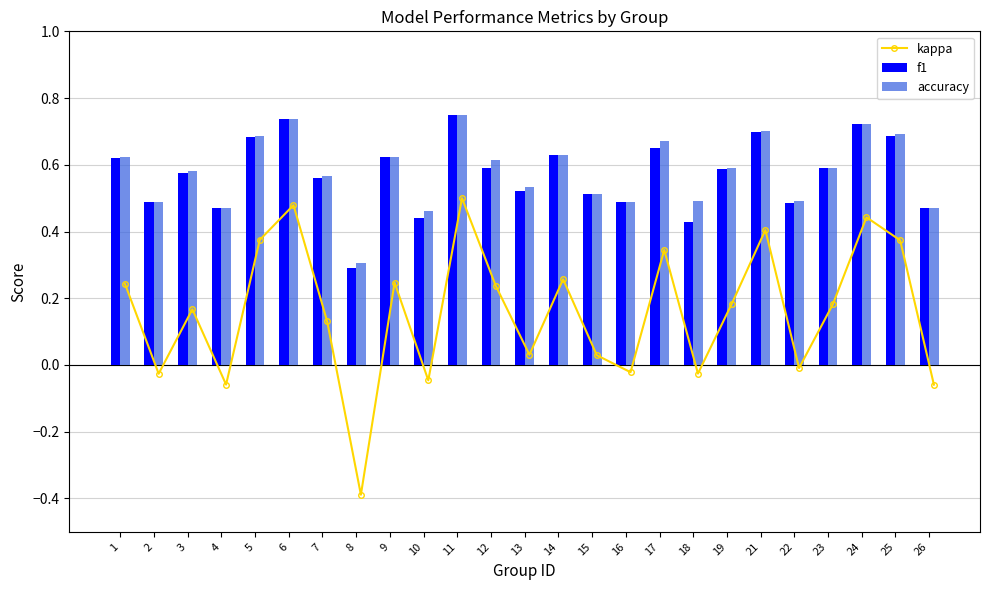

What is the difference between the f1 values at 14 and 18?

0.2